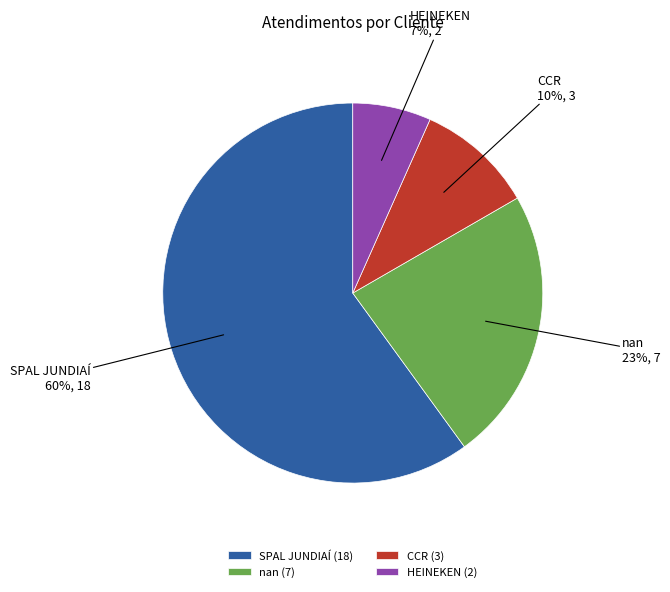

To the nearest percent, what is the difference between the SPAL JUNDIAÍ and CCR slice percentages?

50%